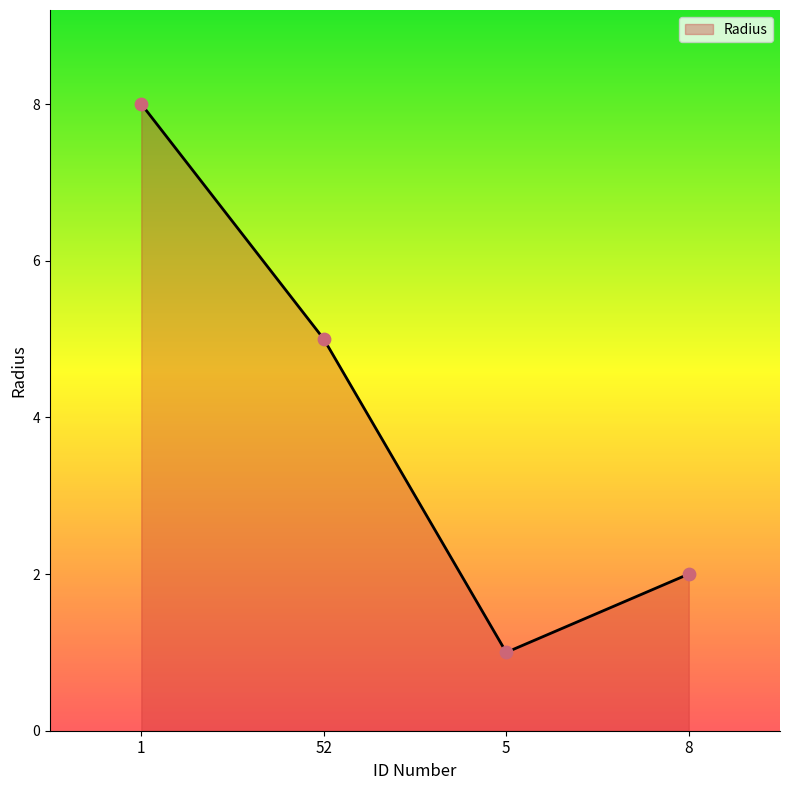

What is the ratio of the value at 1 to the value at 5?

8.0